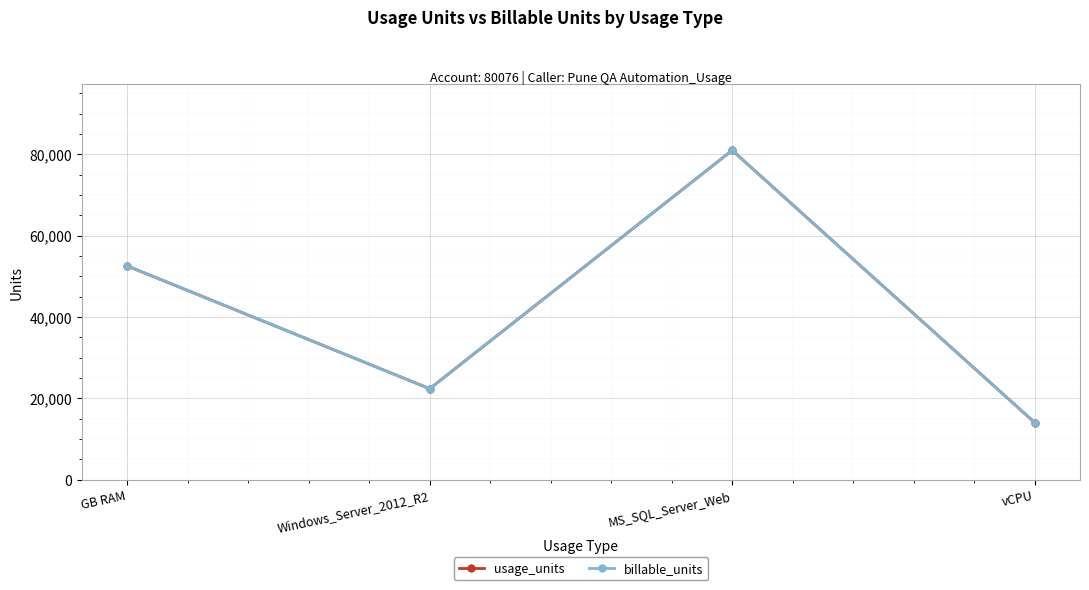

Is this an area chart (filled region under the line)?

No